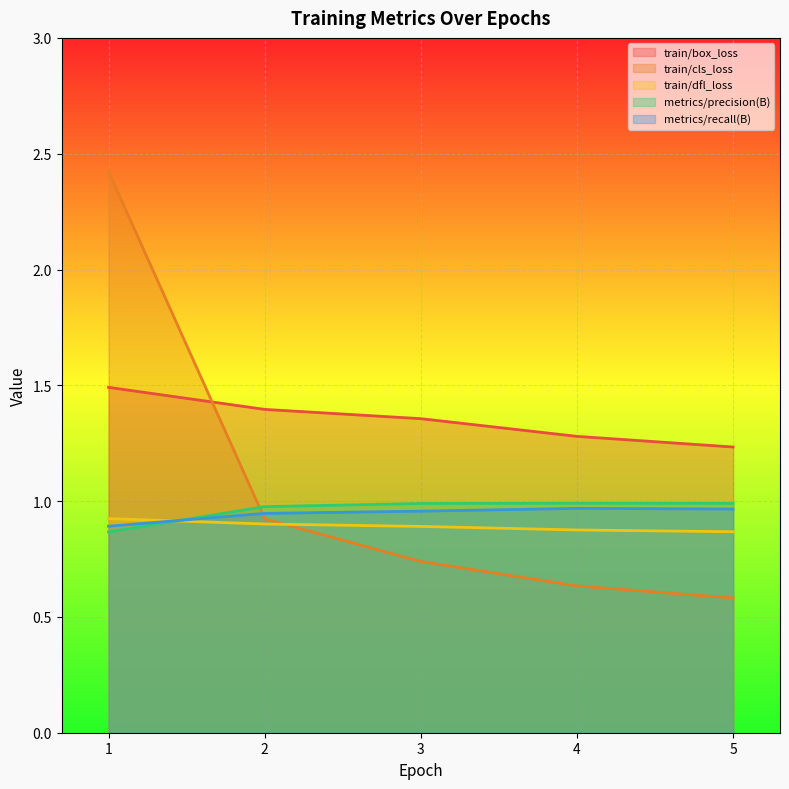

What is the maximum value shown in the chart?

2.4